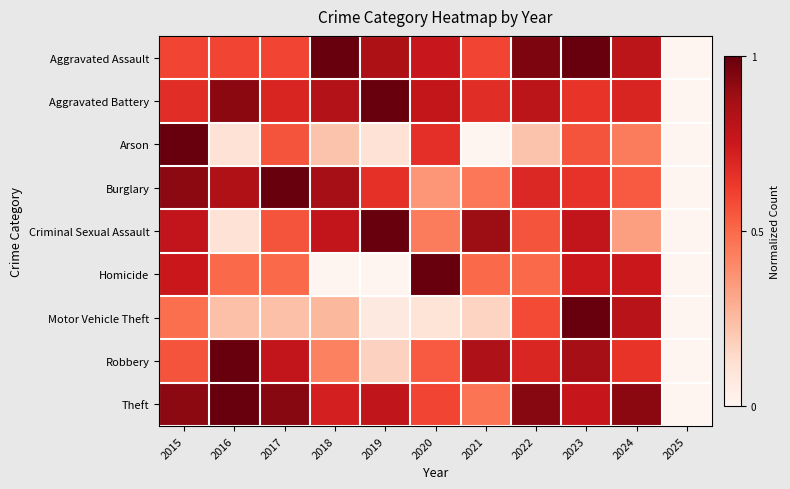

At how many categories does at least one series exceed 0?

10